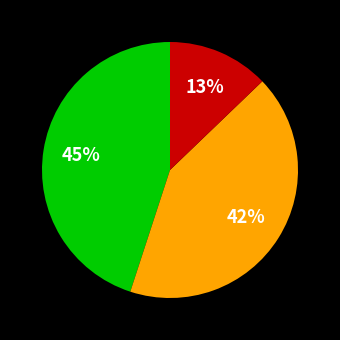

To the nearest percent, what is the difference between the largest and smallest slice percentages?

32%